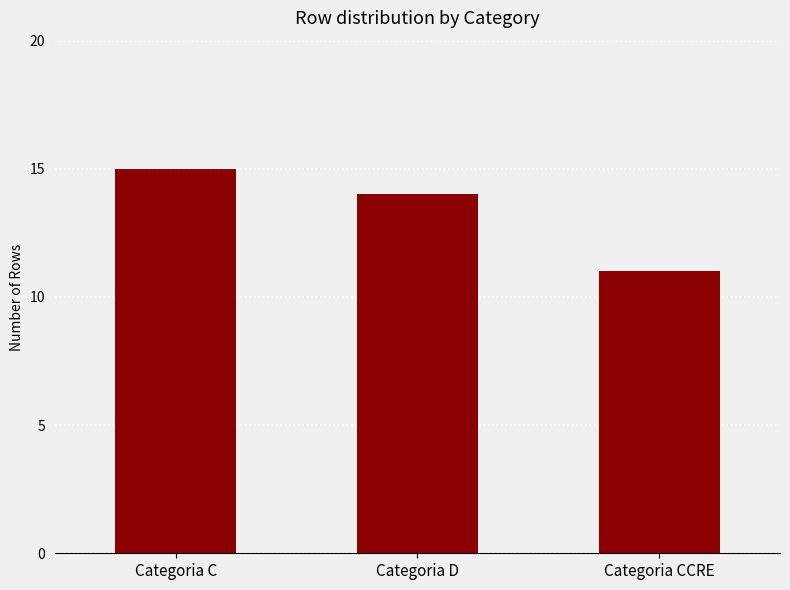

Rank the categories by value from lowest to highest.

Categoria CCRE, Categoria D, Categoria C